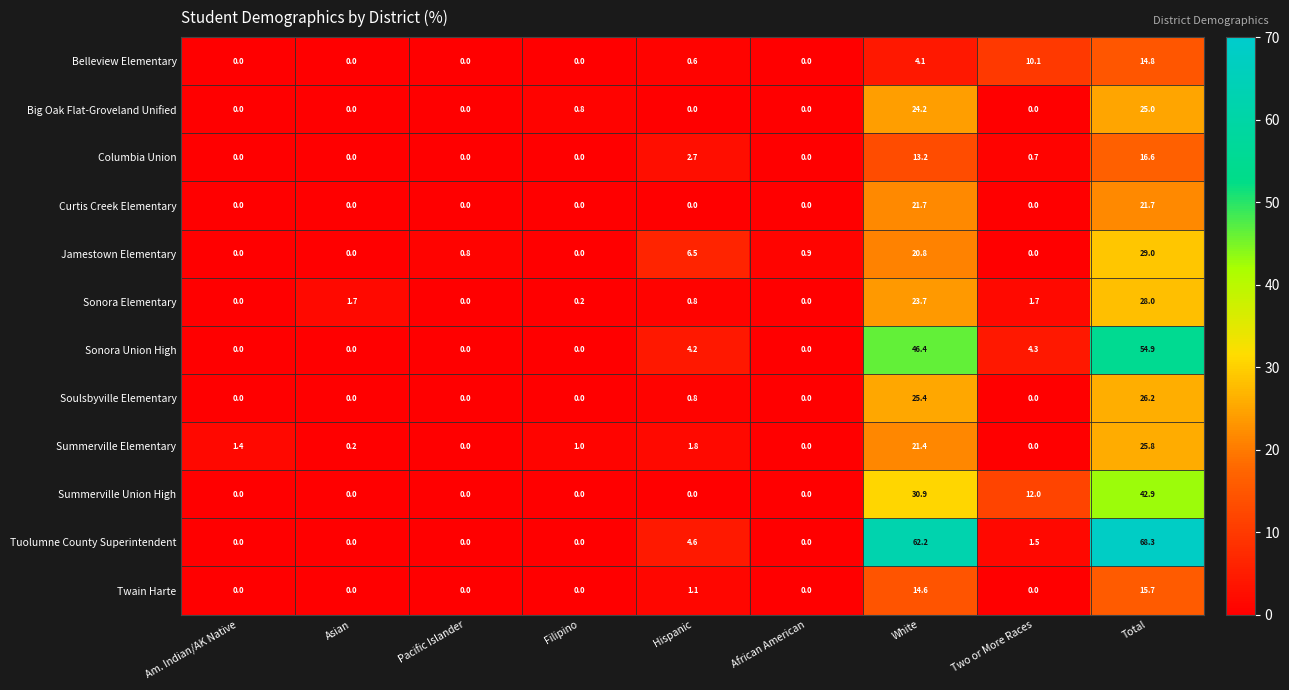

What is the sum of the Soulsbyville Elementary values at White and Two or More Races?

25.4